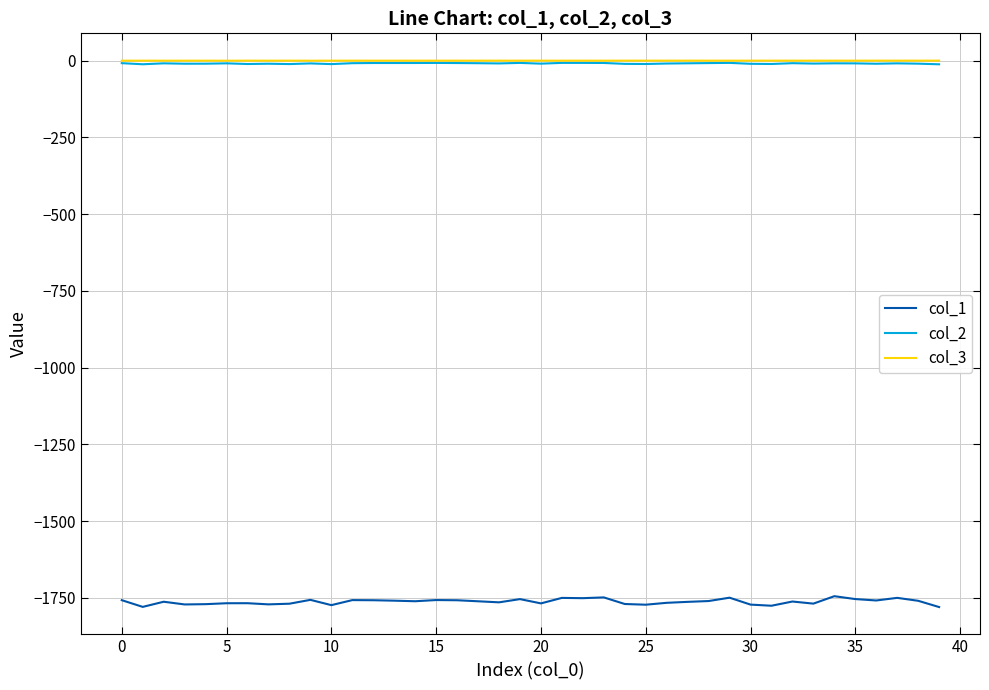

What is the sum of all col_3 values?

-3.5